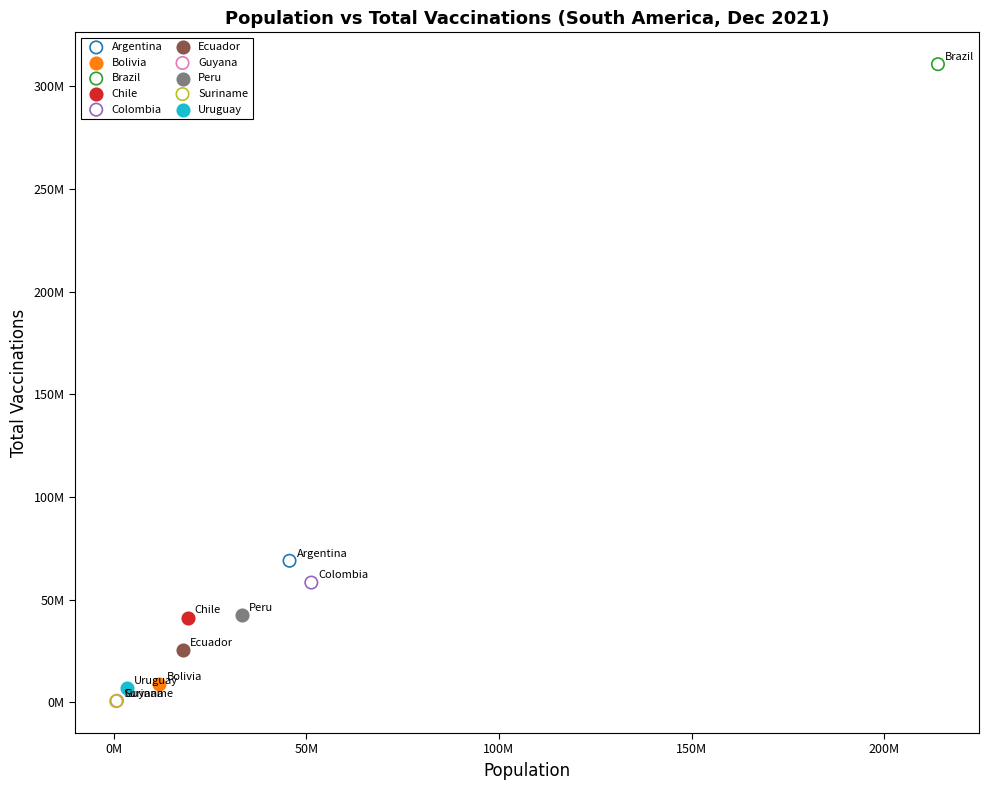

What are all the series names shown in the legend?

Argentina, Bolivia, Brazil, Chile, Colombia, Ecuador, Guyana, Peru, Suriname, Uruguay